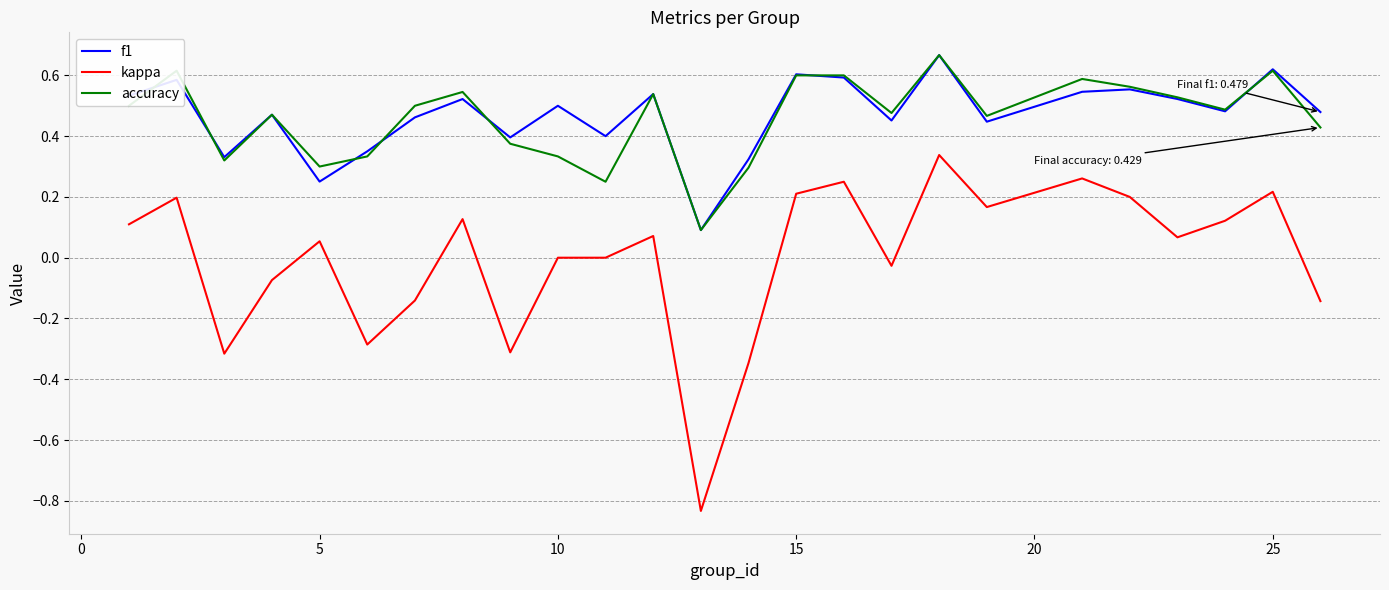

True or false: kappa and accuracy intersect in this chart.

False